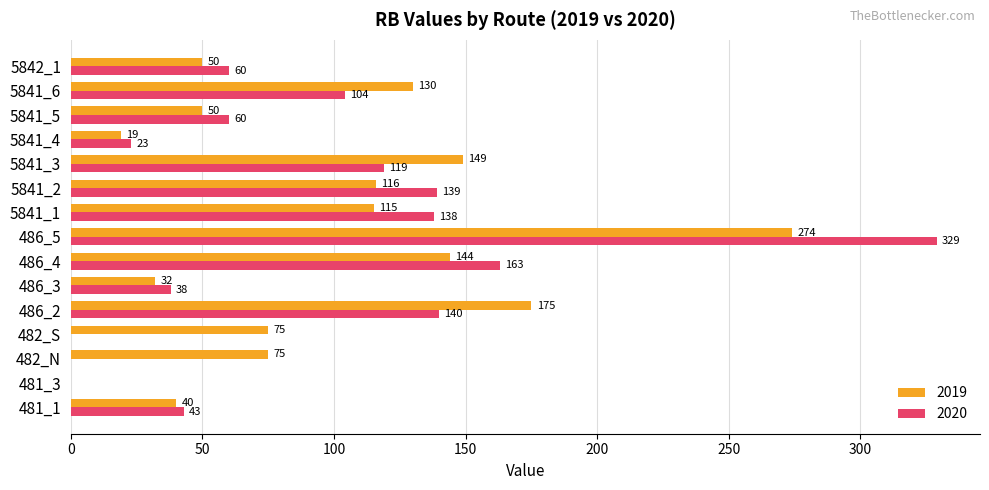

What is the average value of the 2020 series?

90